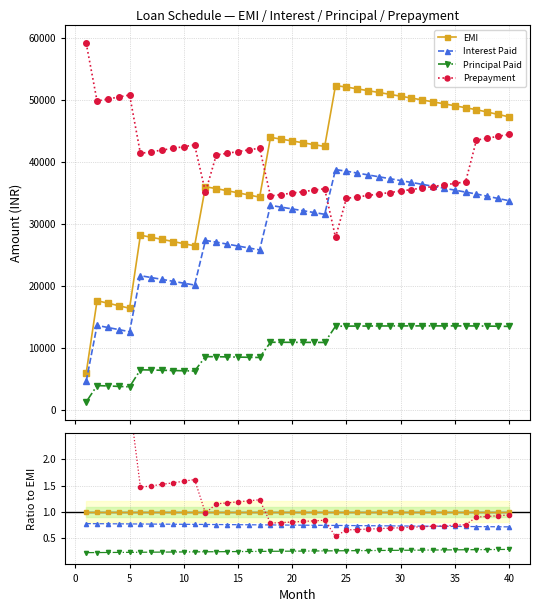

Count the number of categories in the chart.

40